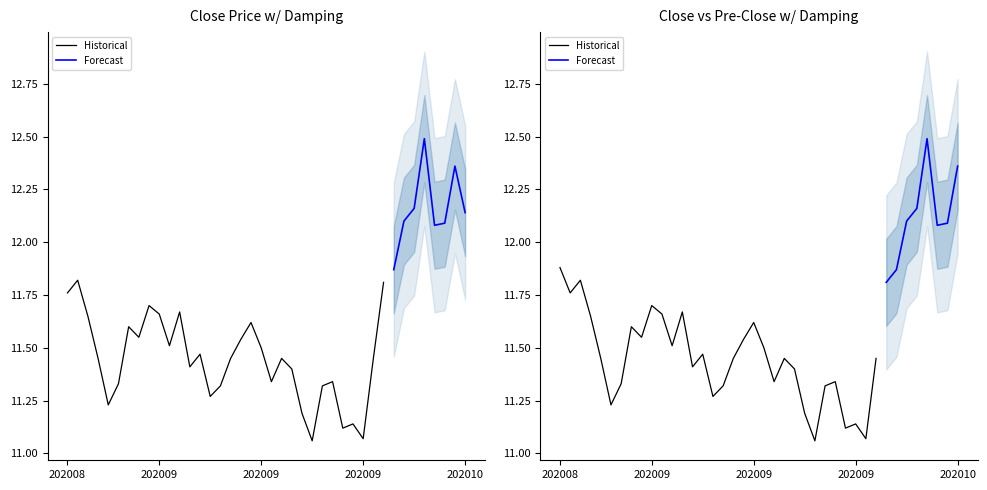

What is the average value of the pre_close series?

11.6